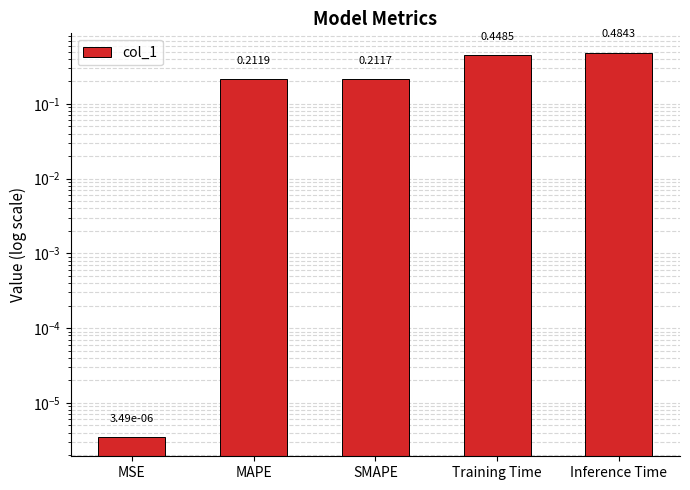

What is the value of the 3rd bar from the left?

0.2